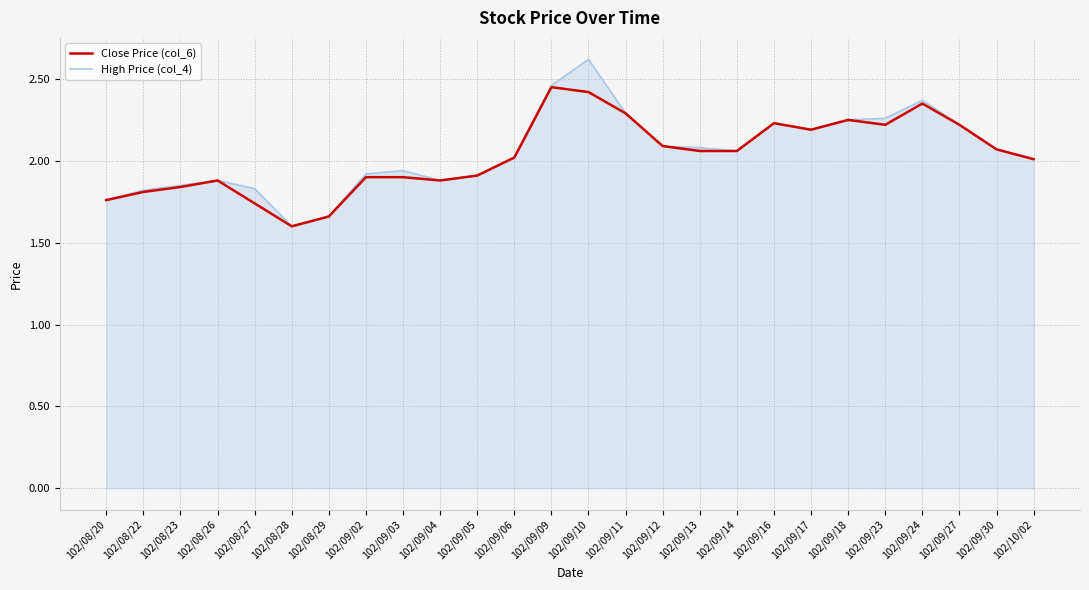

Rank the series by their maximum value, from highest to lowest.

High Price (col_4), Close Price (col_6)